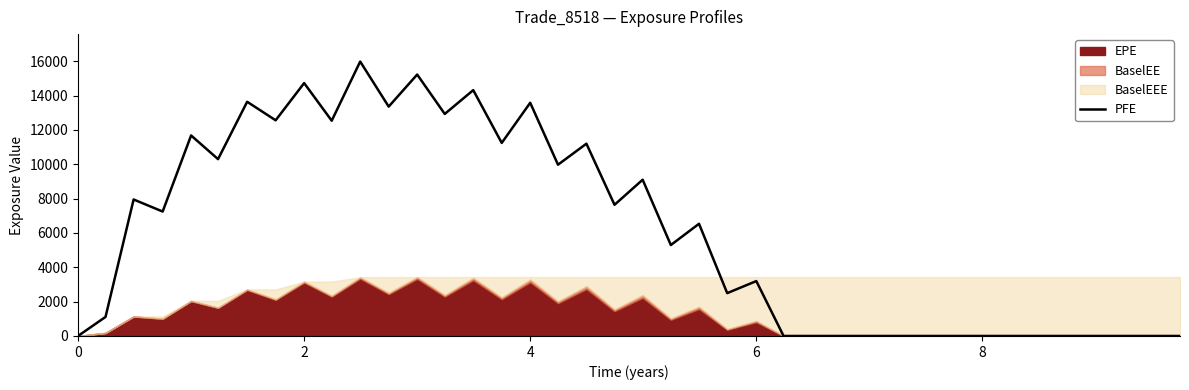

Is it true that PFE equals 9220.2 at 0?

False